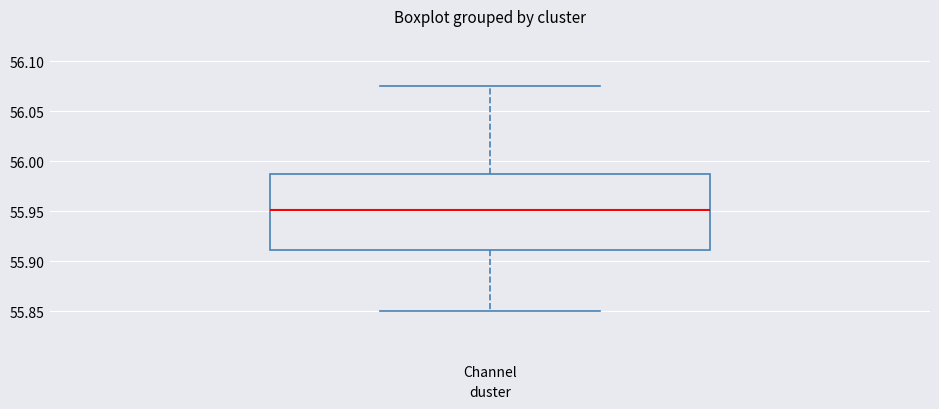

Read this box plot against the y-axis: the position of the median line, the range covered by the box, and the ends of both whiskers. The values are not printed on the chart, so give them approximately, as read against the axis.

median 55.950, box 55.910 to 55.985, whiskers 55.850 to 56.075